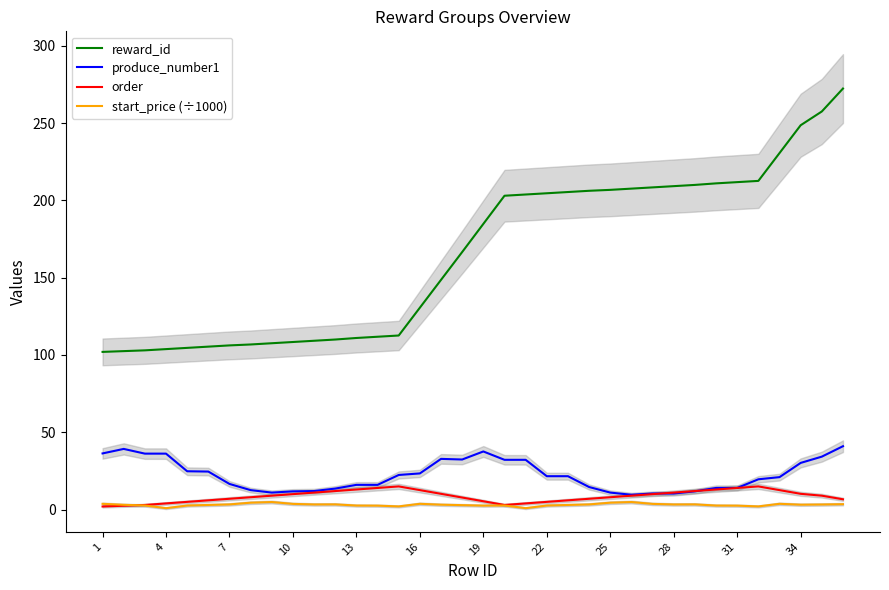

What is the sum of all produce_number1 values?

805.0